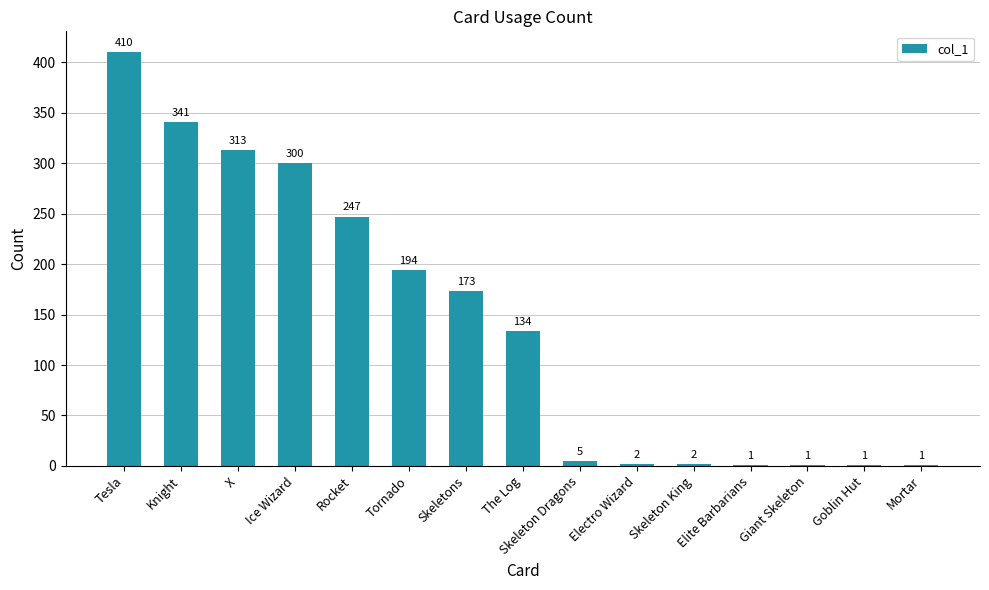

Which label corresponds to the largest value in the chart?

Tesla